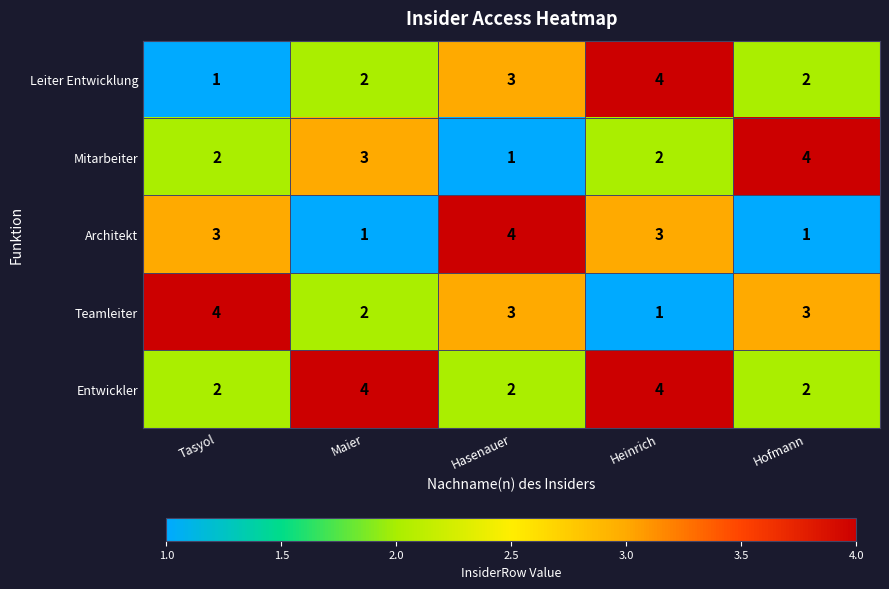

Reading left to right, extract all data points from this chart.

Leiter Entwicklung: Tasyol=1	Maier=2	Hasenauer=3	Heinrich=4	Hofmann=2
Mitarbeiter: Tasyol=2	Maier=3	Hasenauer=1	Heinrich=2	Hofmann=4
Architekt: Tasyol=3	Maier=1	Hasenauer=4	Heinrich=3	Hofmann=1
Teamleiter: Tasyol=4	Maier=2	Hasenauer=3	Heinrich=1	Hofmann=3
Entwickler: Tasyol=2	Maier=4	Hasenauer=2	Heinrich=4	Hofmann=2